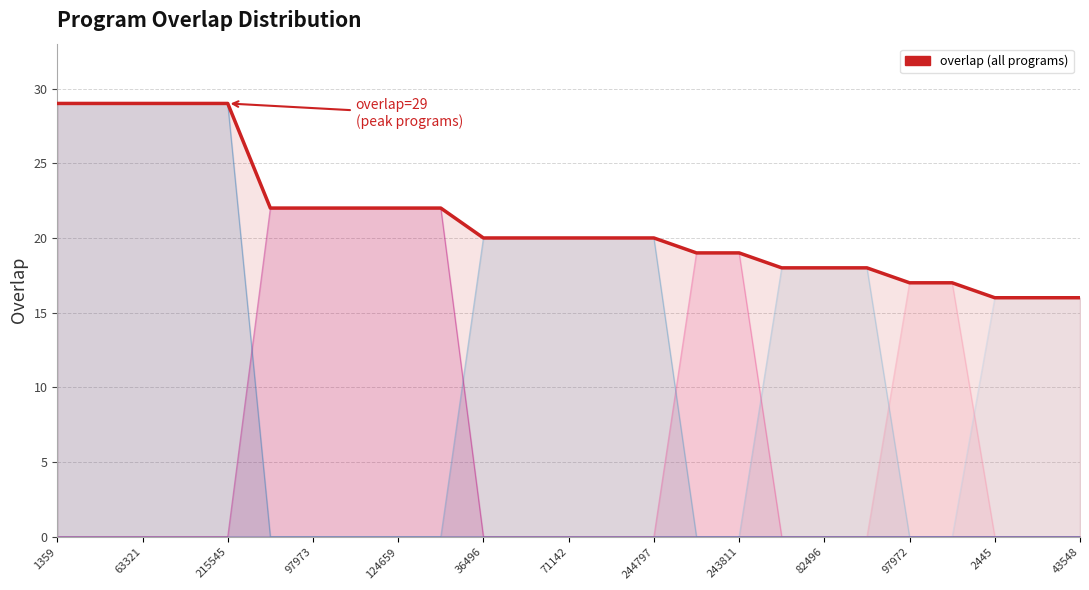

What is the label of the 11th point from the left?

36496